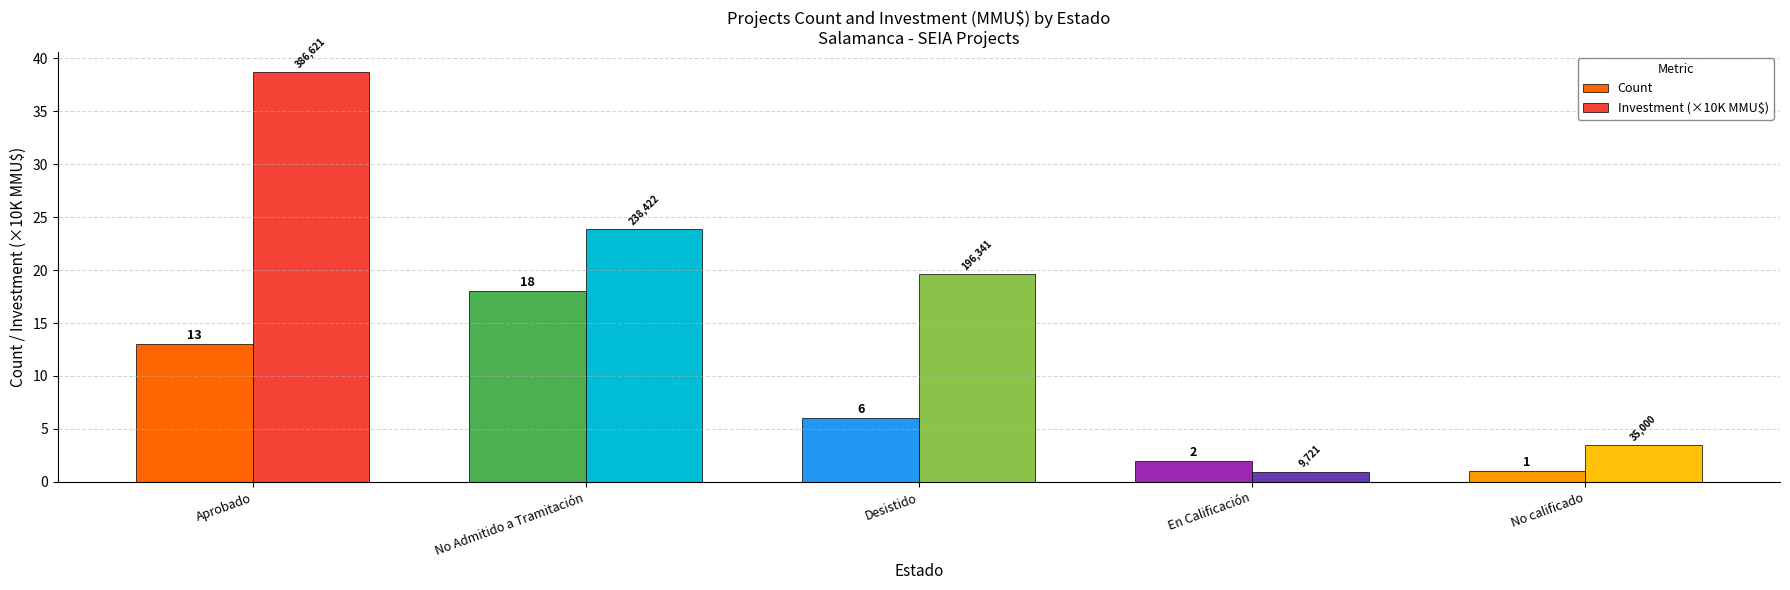

What are all the series names shown in the legend?

Count, Investment (×10K MMU$)